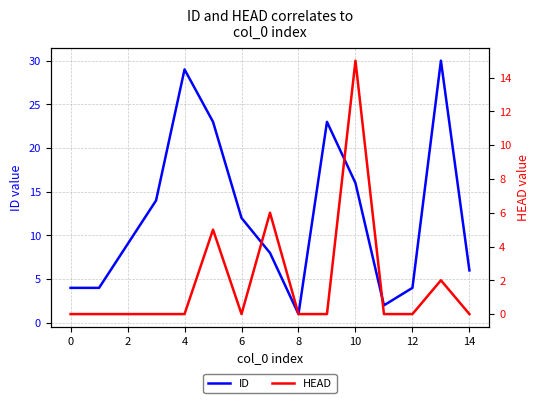

The value of ID at 2 is 9. True or false?

True